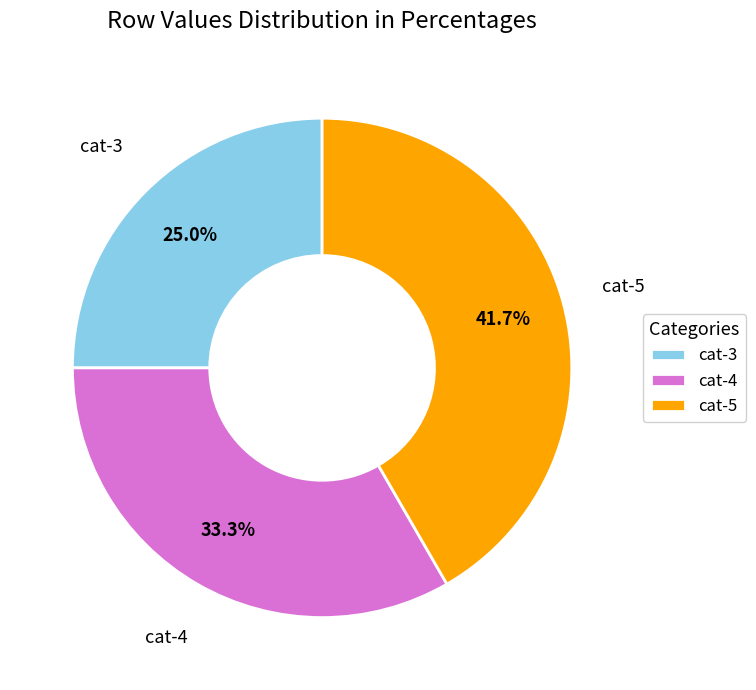

Rank the categories by value from lowest to highest.

cat-3, cat-4, cat-5